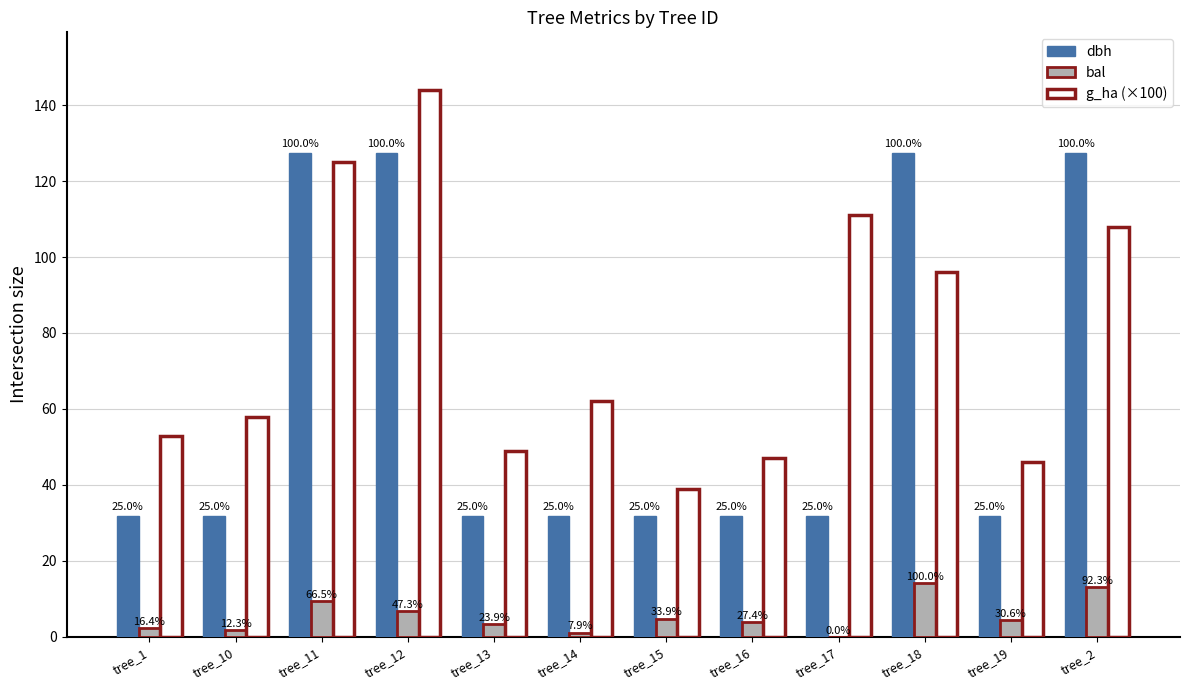

The bal series shows 1.5 at tree_13. True or false?

False